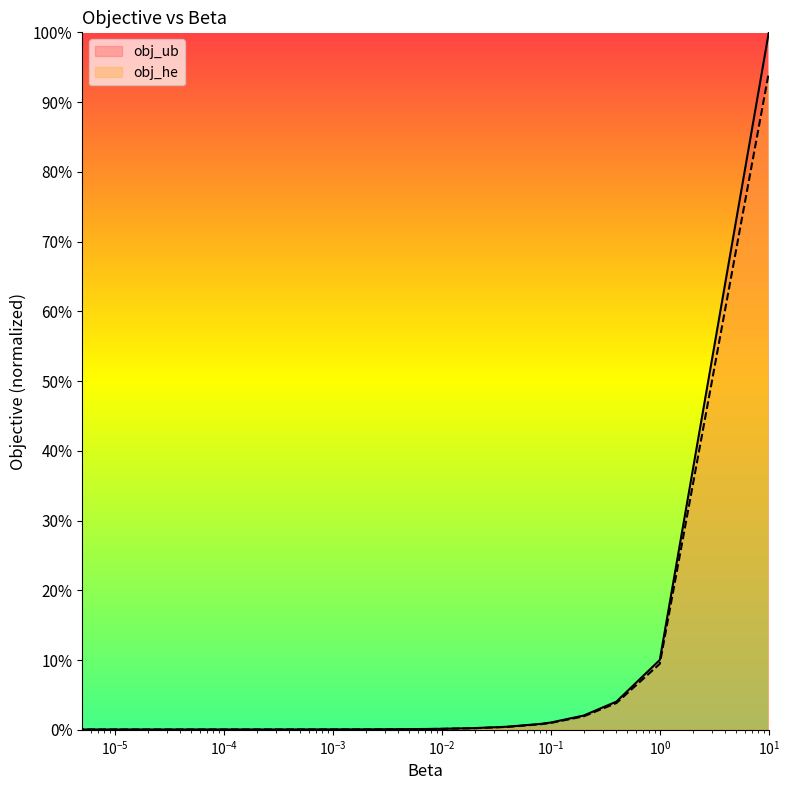

Rank the series by their average value, from highest to lowest.

obj_ub, obj_he